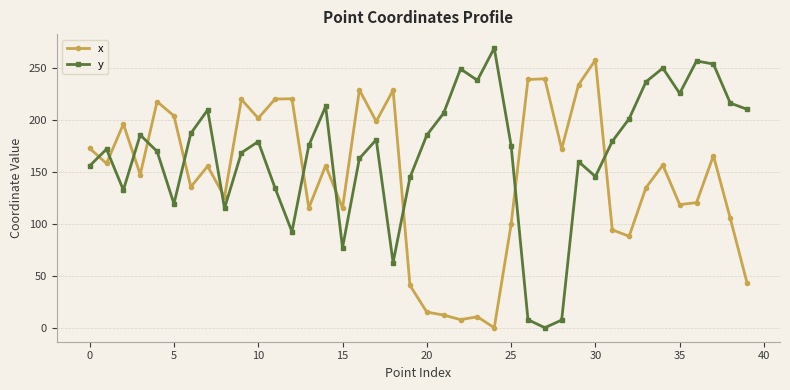

What is the value of the x point at the 7th from the left?

135.4